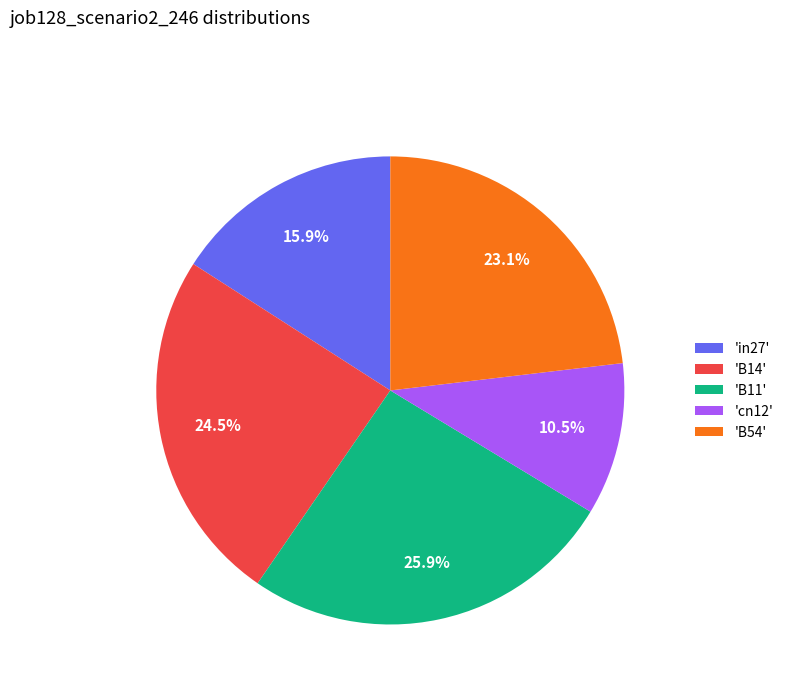

Does 'B14' represent more than half of the total?

No